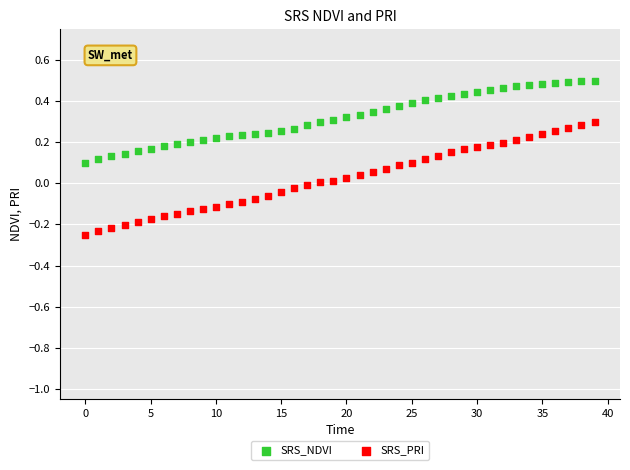

Which series contains the lowest Y value?

SRS_PRI